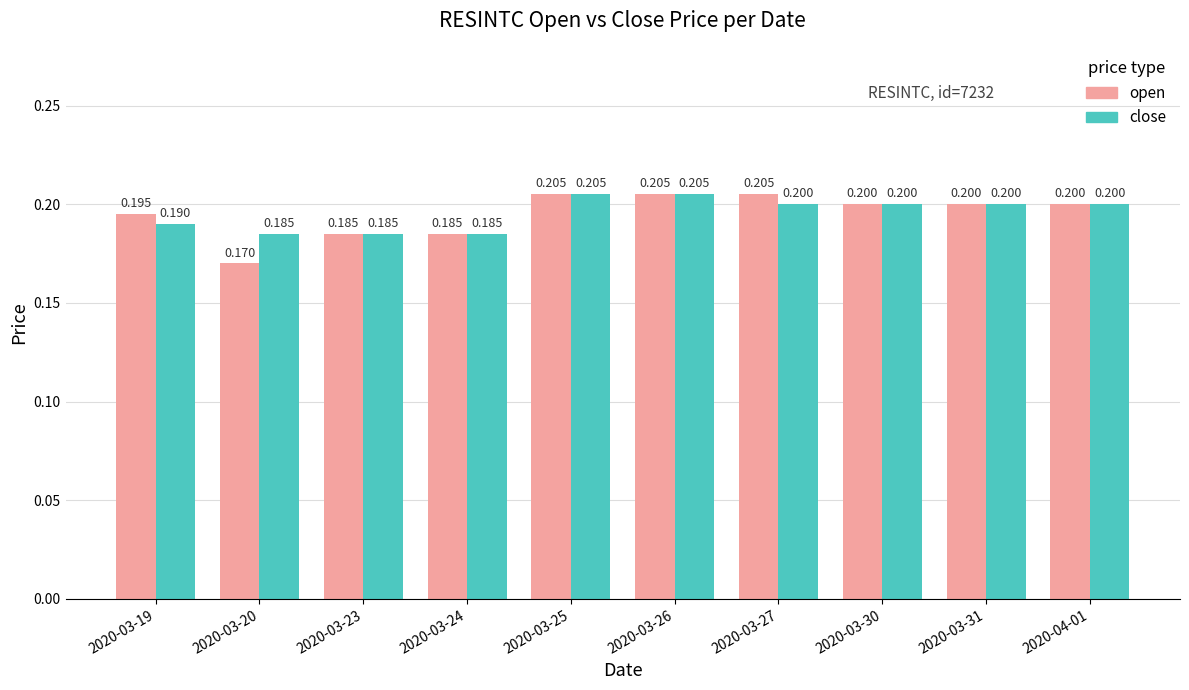

Is it true that open equals 0.2 at 2020-03-20?

True